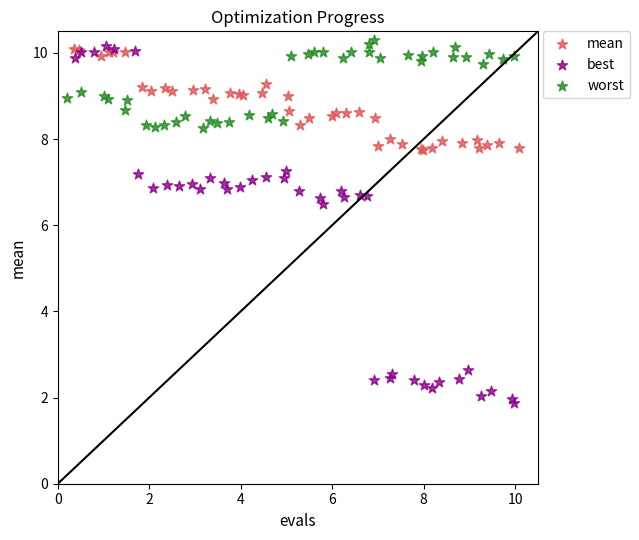

Which series reaches the minimum Y coordinate?

best